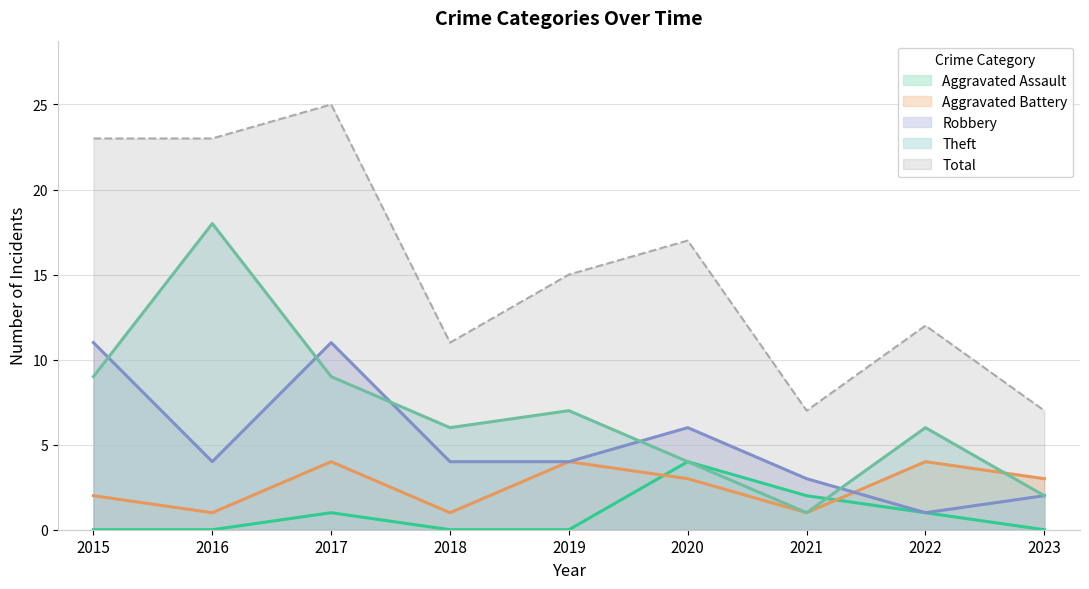

Reading left to right, transcribe all the data shown in this chart.

Aggravated Assault: 2015=0	2016=0	2017=1	2018=0	2019=0	2020=4	2021=2	2022=1	2023=0
Aggravated Battery: 2015=2	2016=1	2017=4	2018=1	2019=4	2020=3	2021=1	2022=4	2023=3
Robbery: 2015=11	2016=4	2017=11	2018=4	2019=4	2020=6	2021=3	2022=1	2023=2
Theft: 2015=9	2016=18	2017=9	2018=6	2019=7	2020=4	2021=1	2022=6	2023=2
Total: 2015=23	2016=23	2017=25	2018=11	2019=15	2020=17	2021=7	2022=12	2023=7